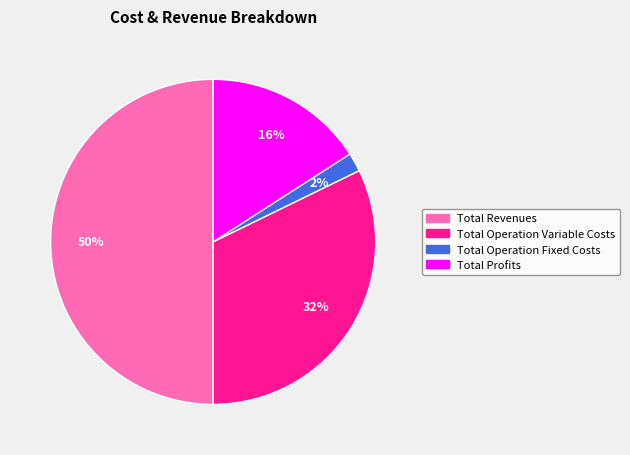

How many segments does this pie chart have?

4